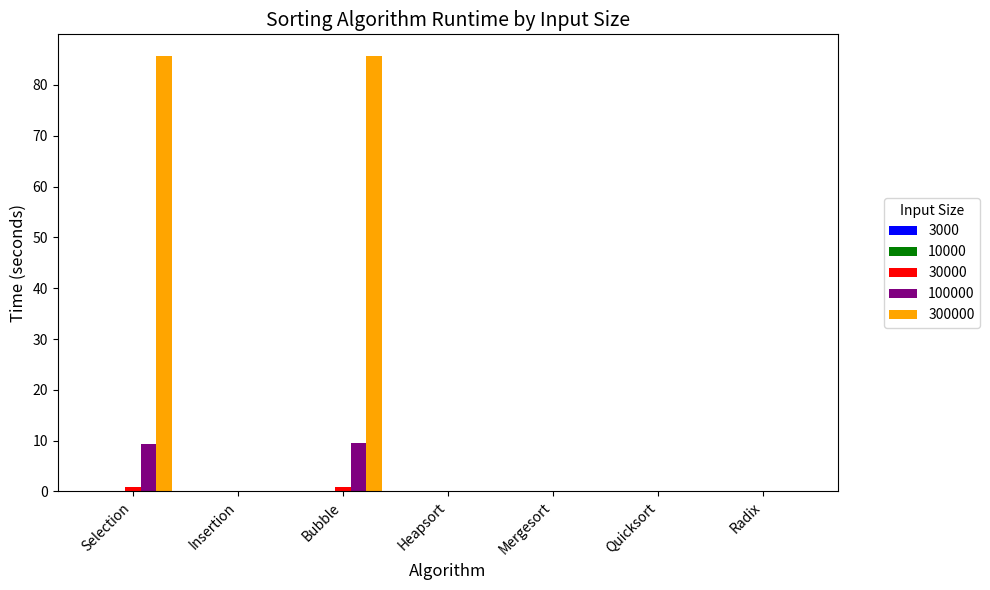

What is the maximum value shown in the chart?

85.7